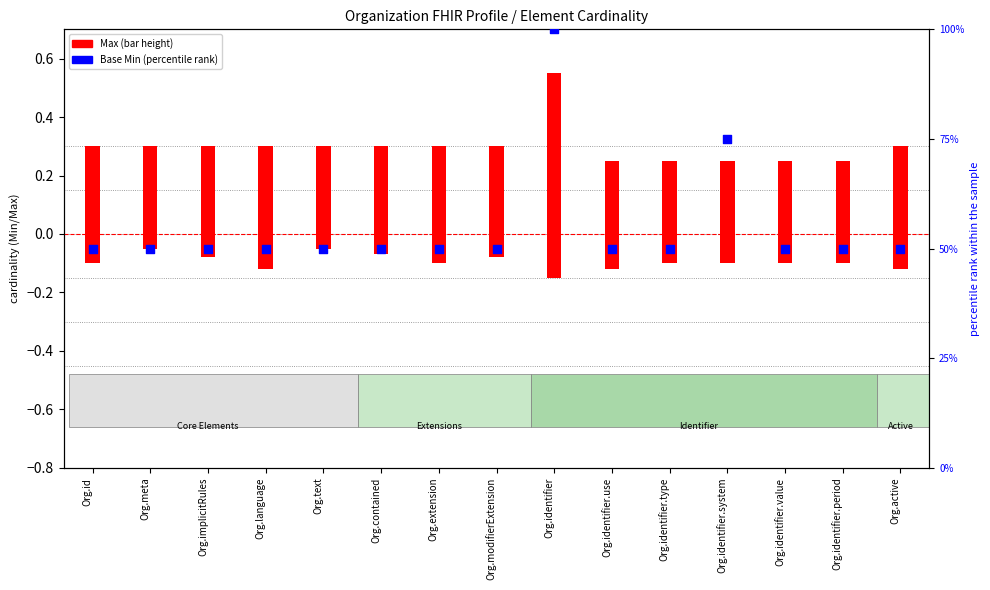

Which series contains the lowest Y value?

Max